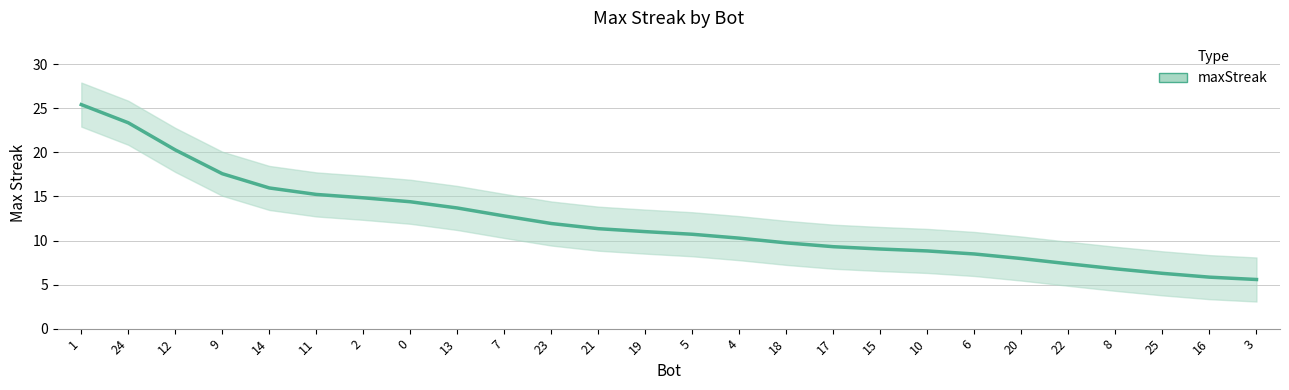

What is the average value?

12